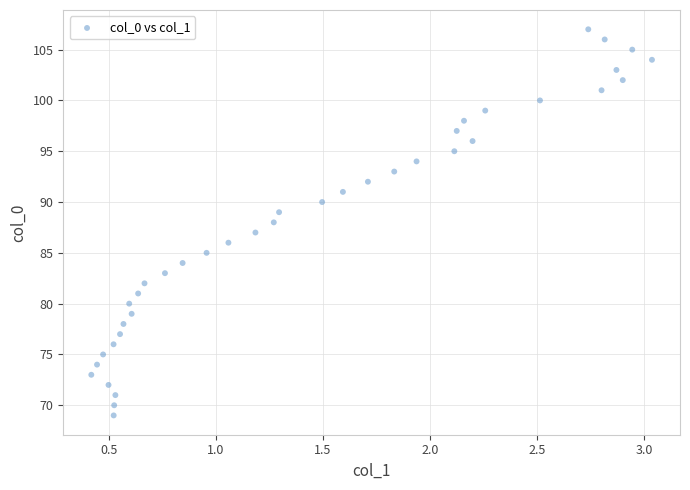

Count the number of points in this scatter plot.

39